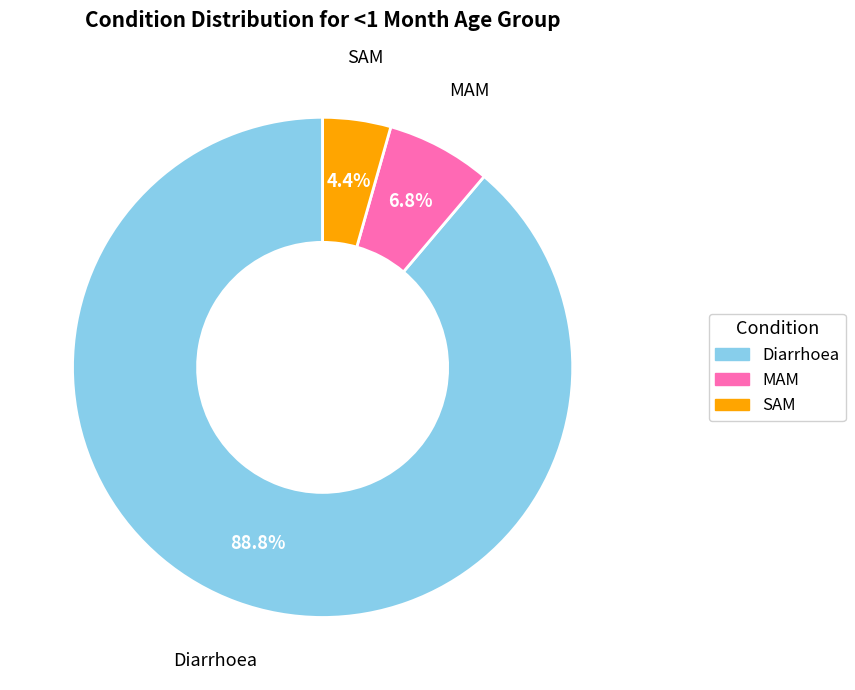

Rank the categories by value from highest to lowest.

Diarrhoea, MAM, SAM